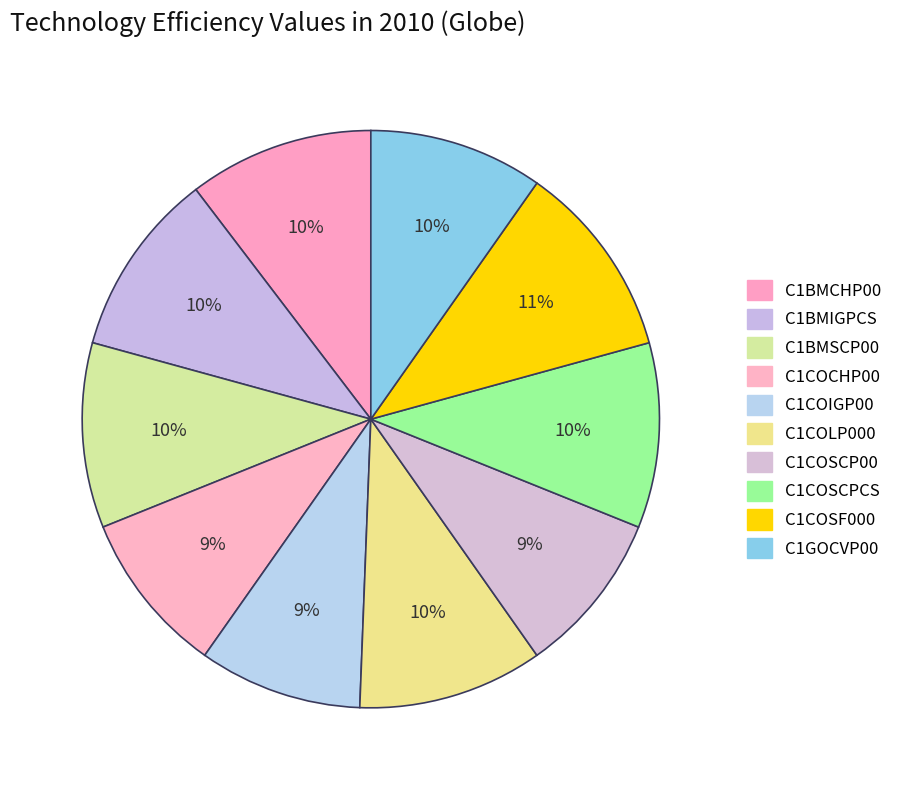

How many slices are in this pie chart?

10